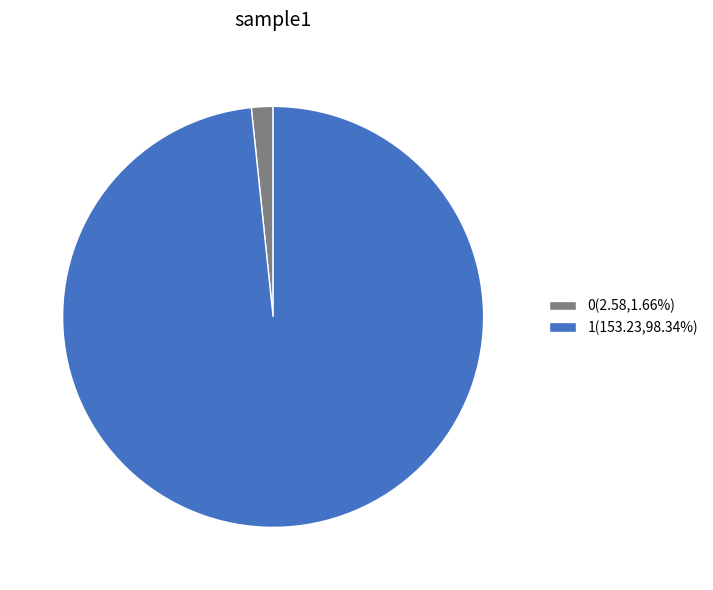

Do 0(2.58,1.66%) and 1(153.23,98.34%) together represent more than half of the pie?

Yes